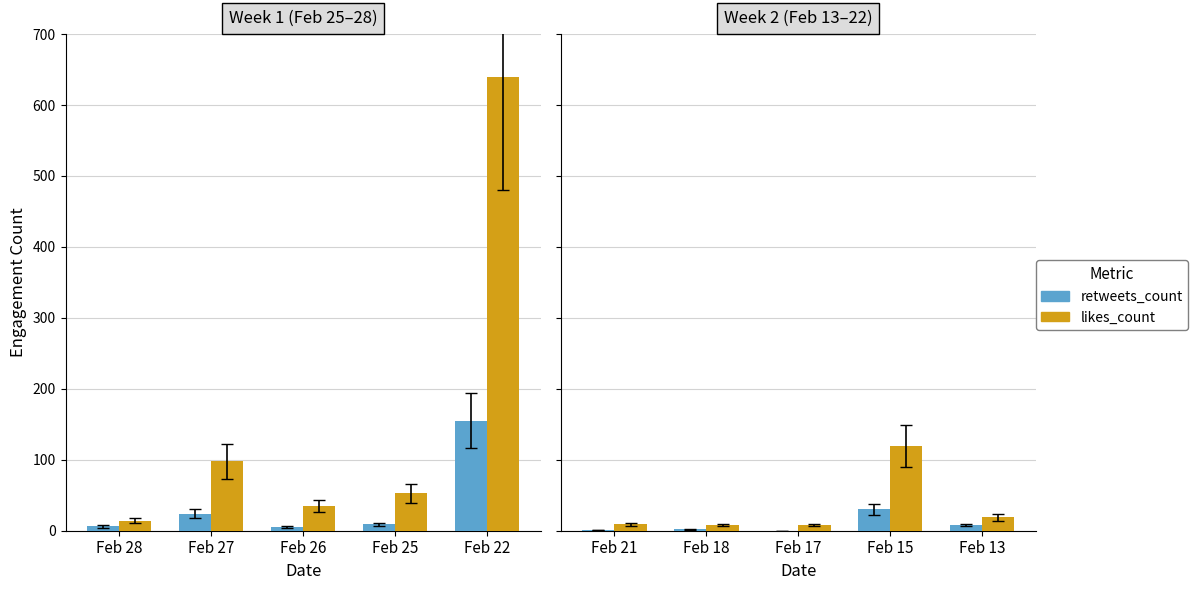

Is the value of retweets_count at Feb 17 greater than the value of likes_count at Feb 17?

No